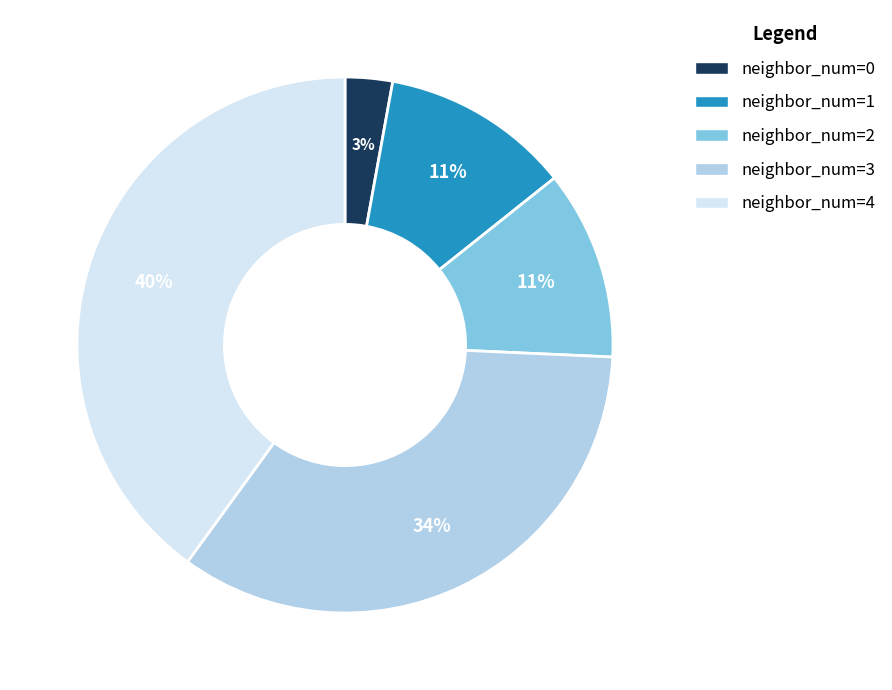

Is the sum of neighbor_num=0 and neighbor_num=2 greater than half?

No